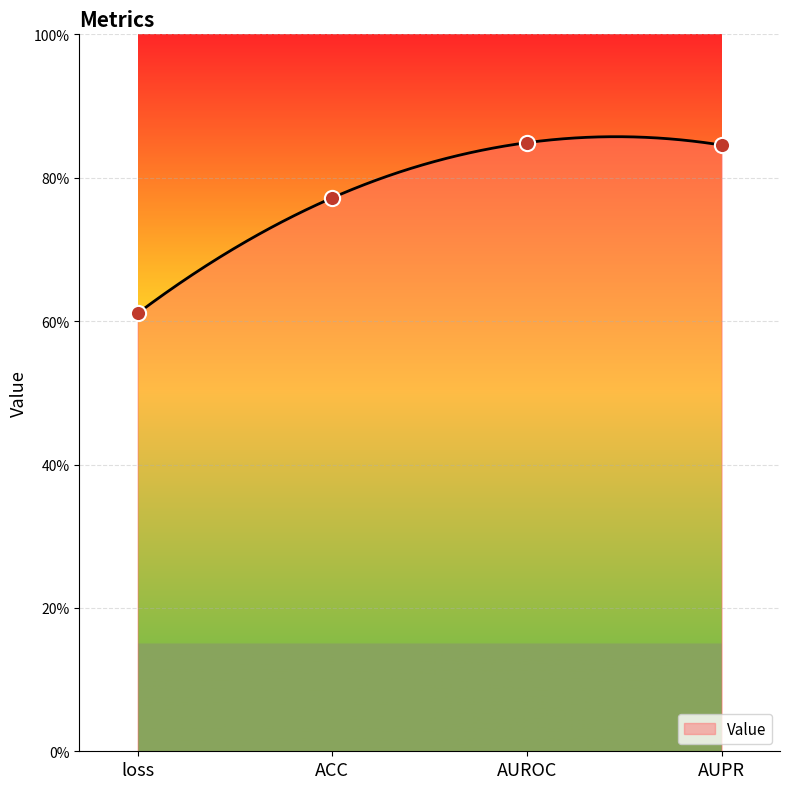

Between AUROC and ACC, which is larger?

AUROC